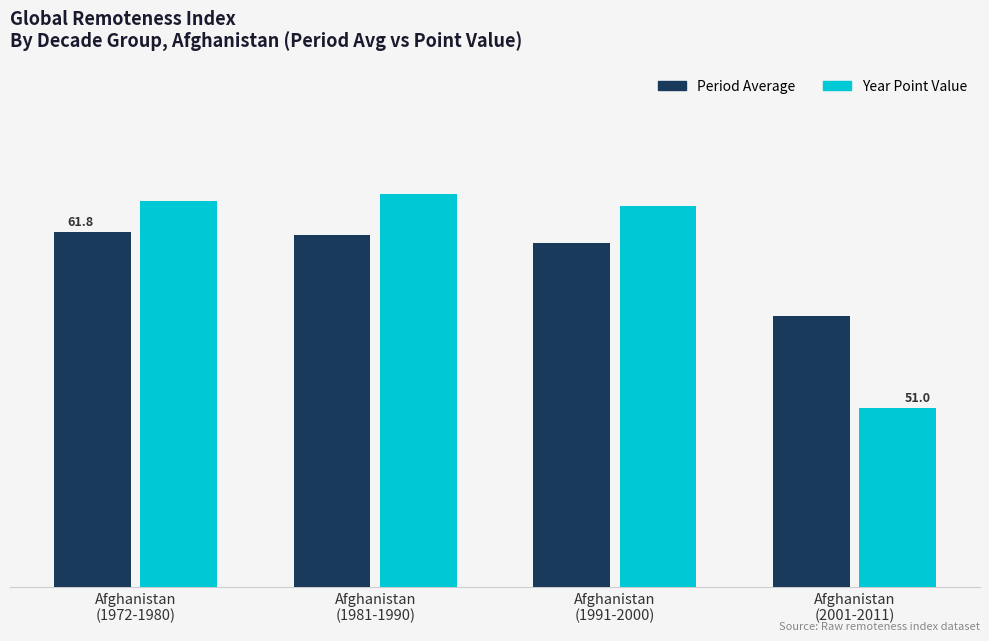

At which category is the sum across all series the highest?

Afghanistan
(1981-1990)